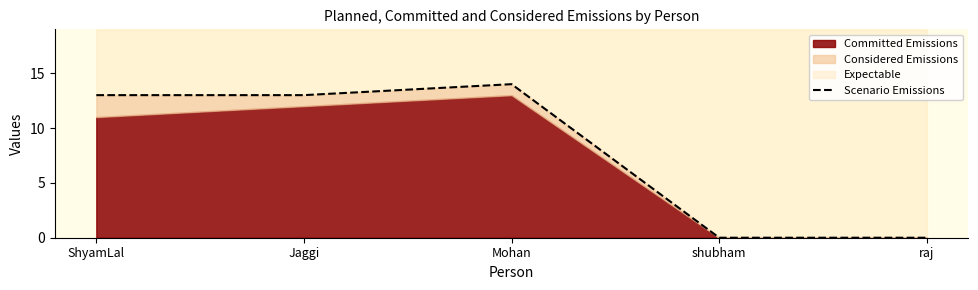

Reading left to right, what are all the values shown in this chart?

ShyamLal=13	Jaggi=13	Mohan=14	shubham=0	raj=0